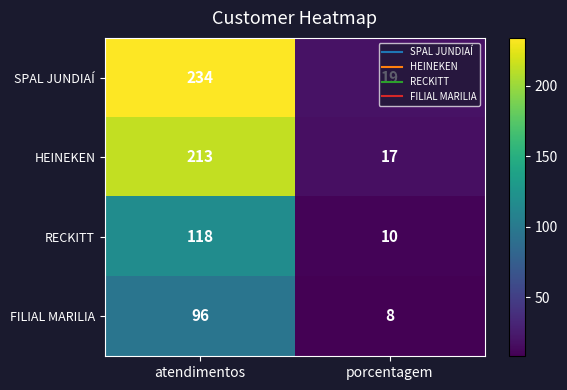

At which category is the sum across all series the highest?

atendimentos